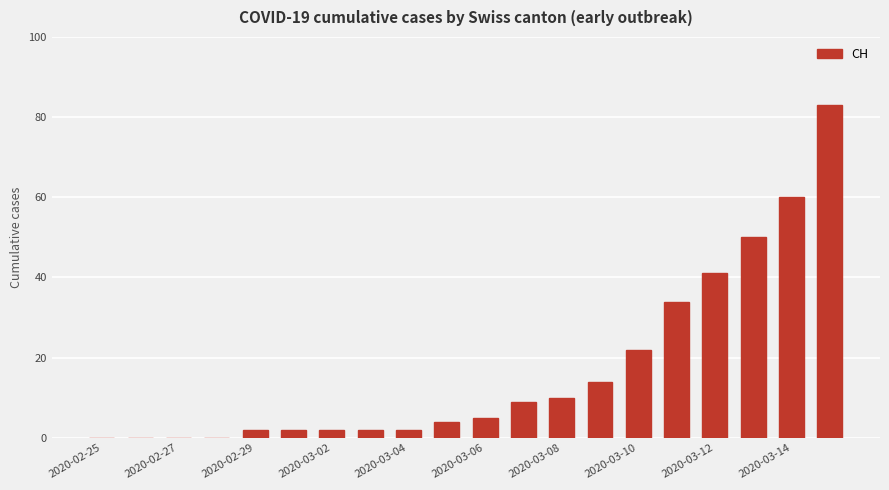

What is the greatest value displayed?

83